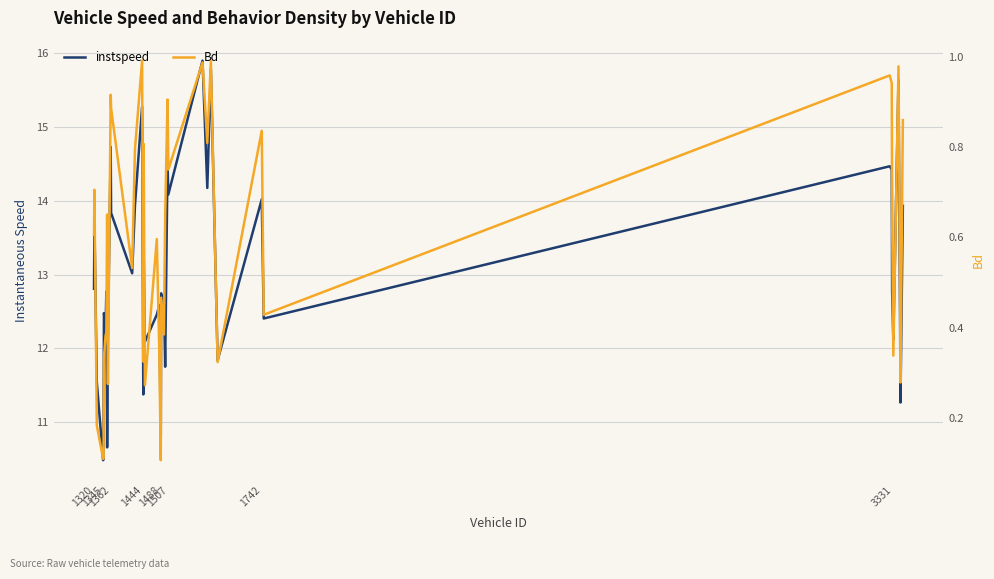

Does the chart display data point markers on the line(s)?

No